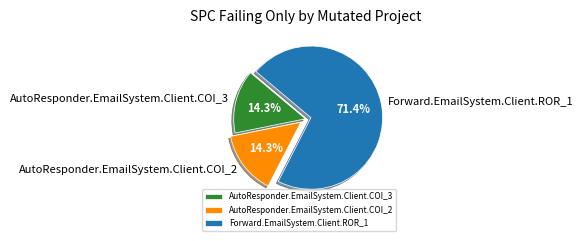

Which category has the biggest portion of the pie?

Forward.EmailSystem.Client.ROR_1